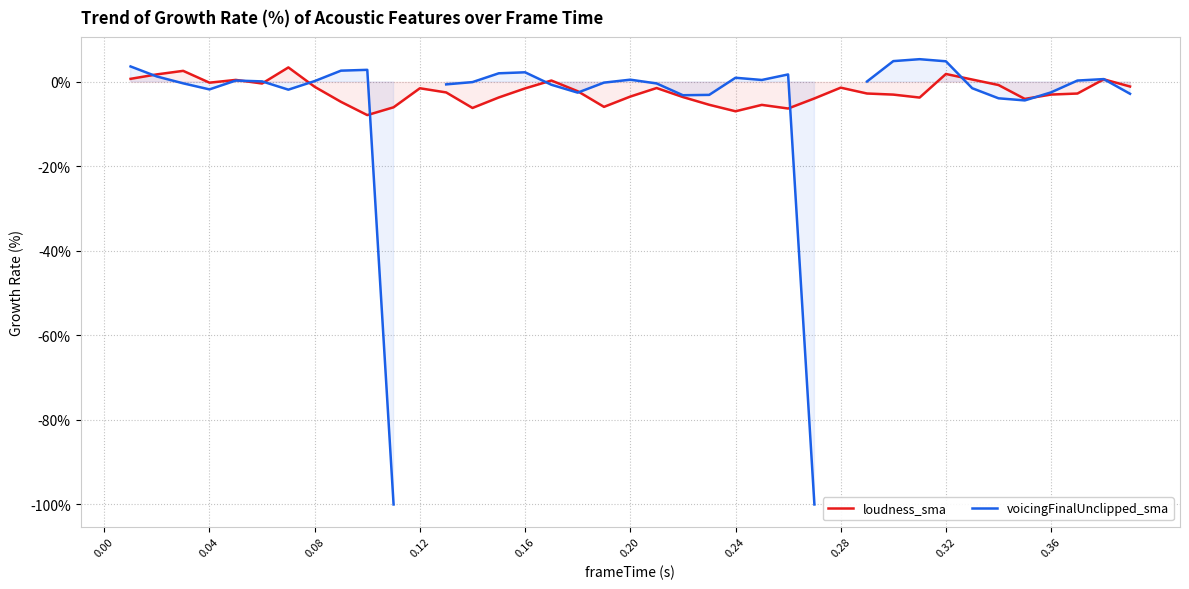

True or false: voicingFinalUnclipped_sma and loudness_sma intersect in this chart.

True